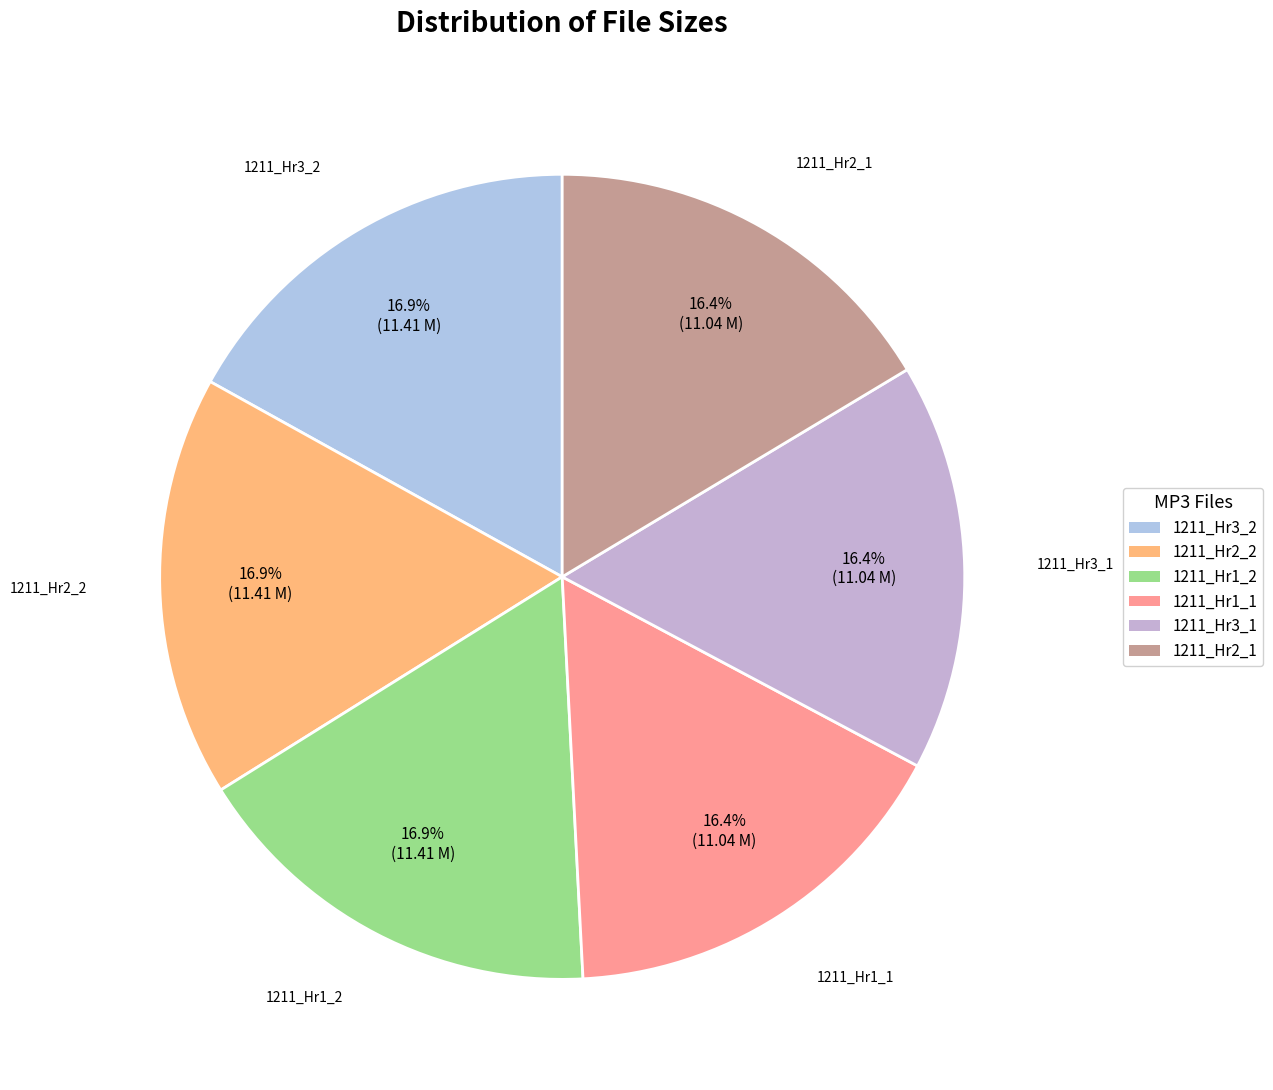

What is the ratio of the value at 1211_Hr3_2 to the value at 1211_Hr2_1?

1.0